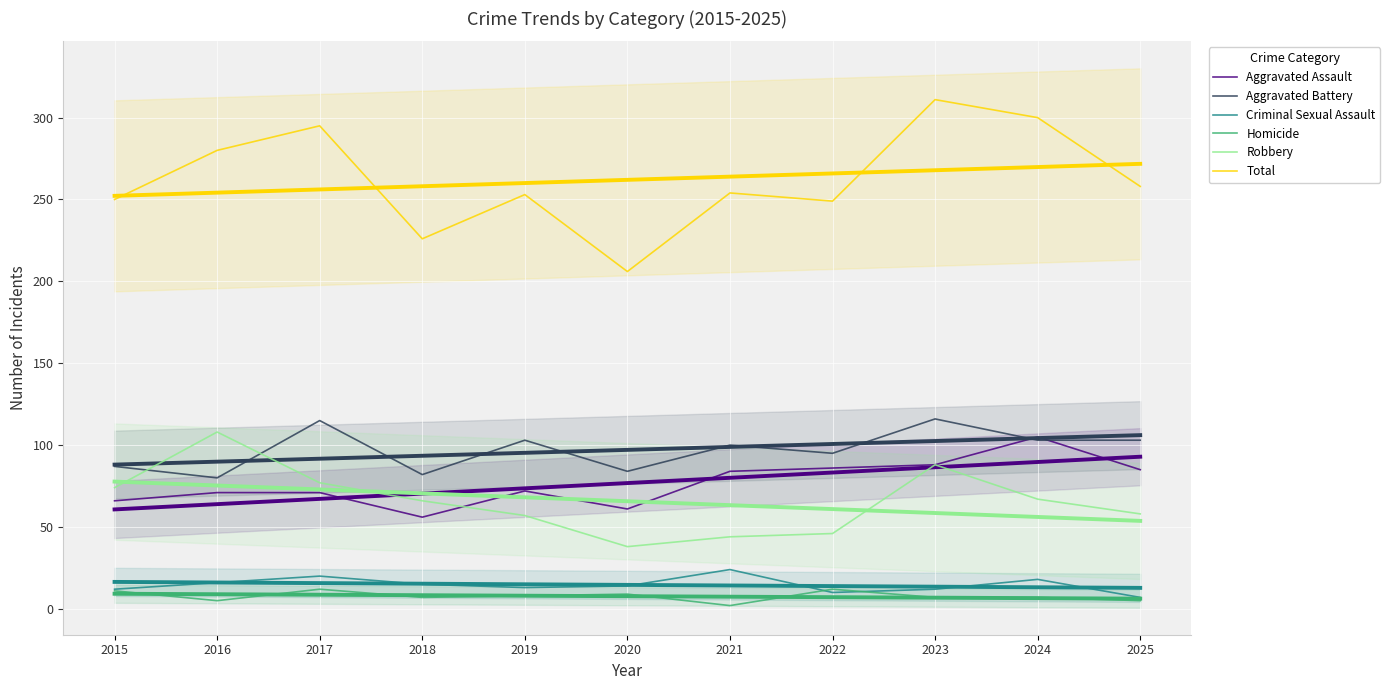

At which category does Homicide reach its first local valley?

2016